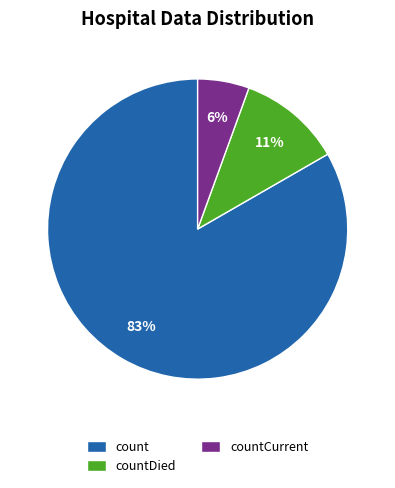

The countCurrent slice represents 1% of the pie. True or false?

False